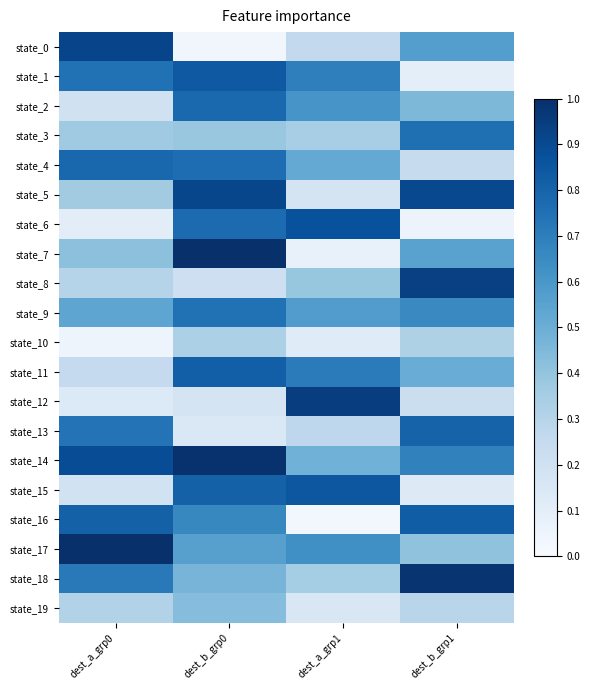

At which category is the sum across all series the highest?

dest_b_grp0